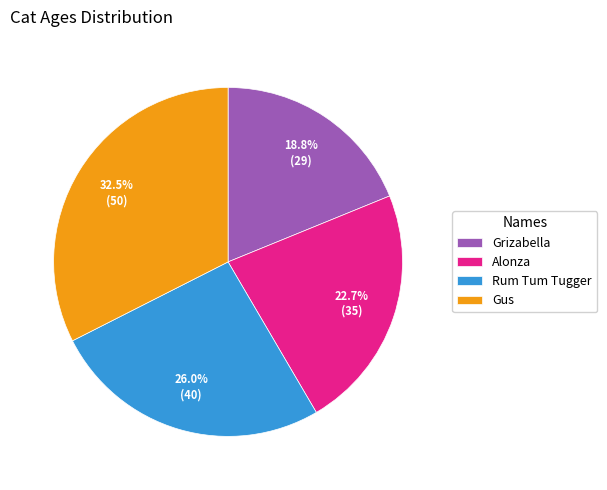

Count the number of slices in the pie.

4